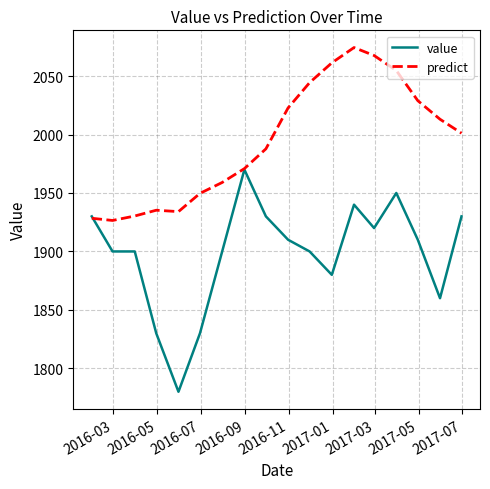

What is the minimum value for value?

1780.0